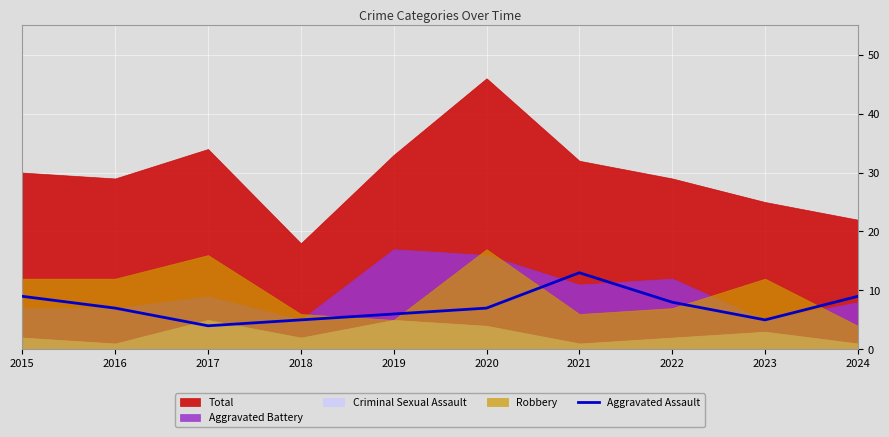

True or false: the data shows 13 at 2024.

False